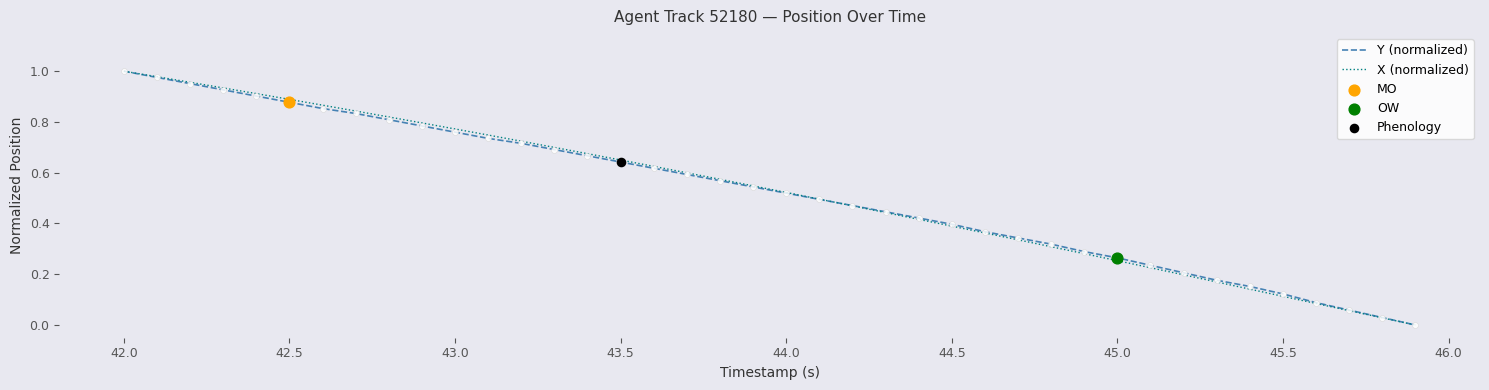

Which series has the largest total across all categories?

X (normalized)